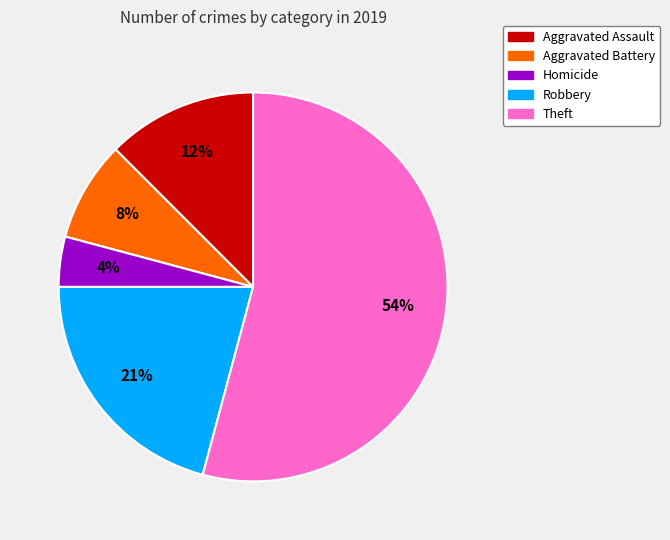

Is there a majority slice in this chart?

Yes